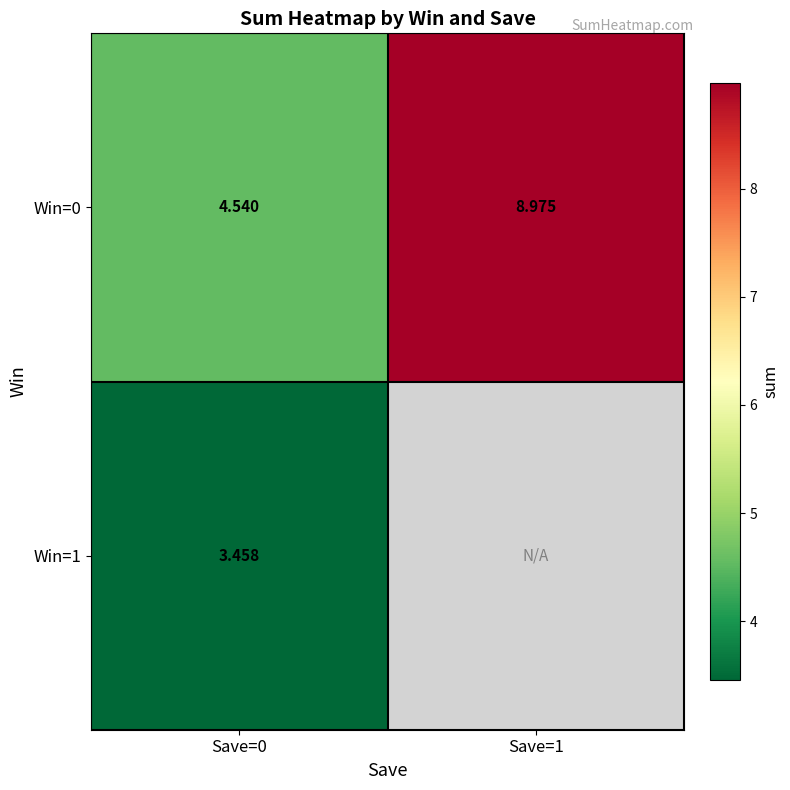

Rank the series at Save=0 from lowest to highest value.

Win=1, Win=0